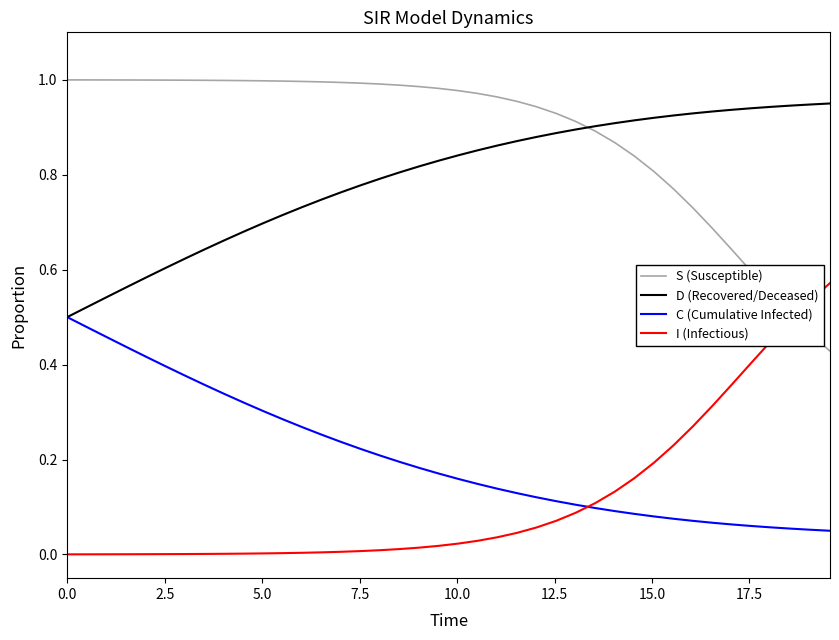

How many lines are shown in the chart?

4